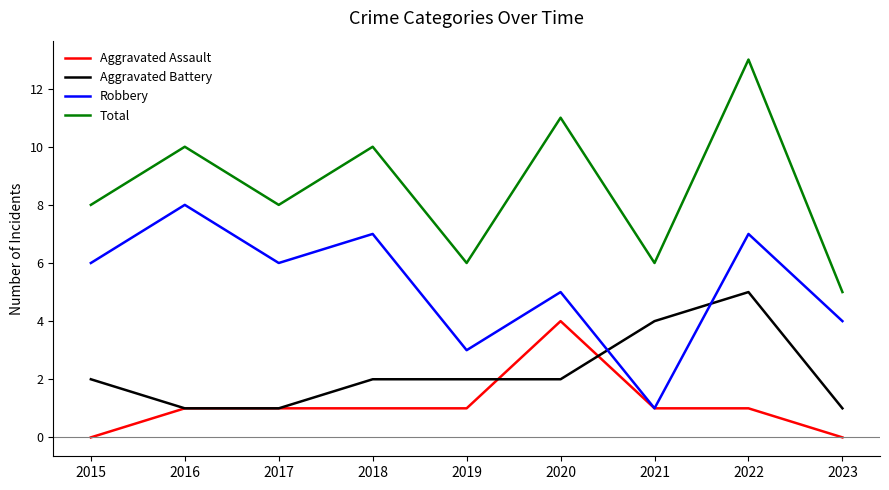

At how many categories does at least one series exceed 0?

9